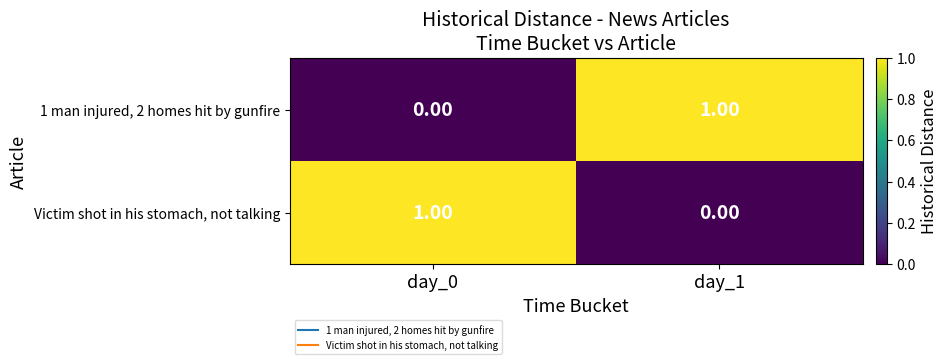

Rank the categories by 1 man injured, 2 homes hit by gunfire value from lowest to highest.

day_0, day_1